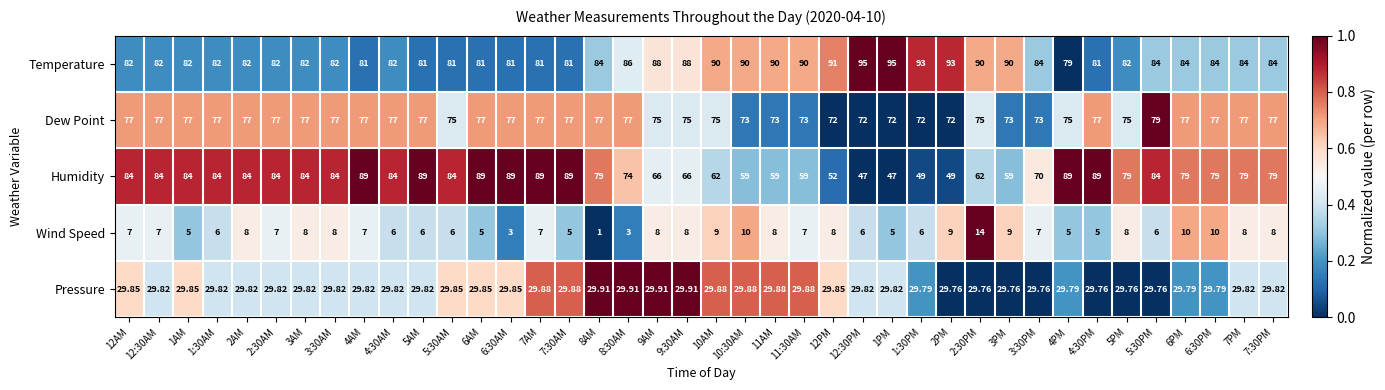

Which series has the largest total across all categories?

Temperature